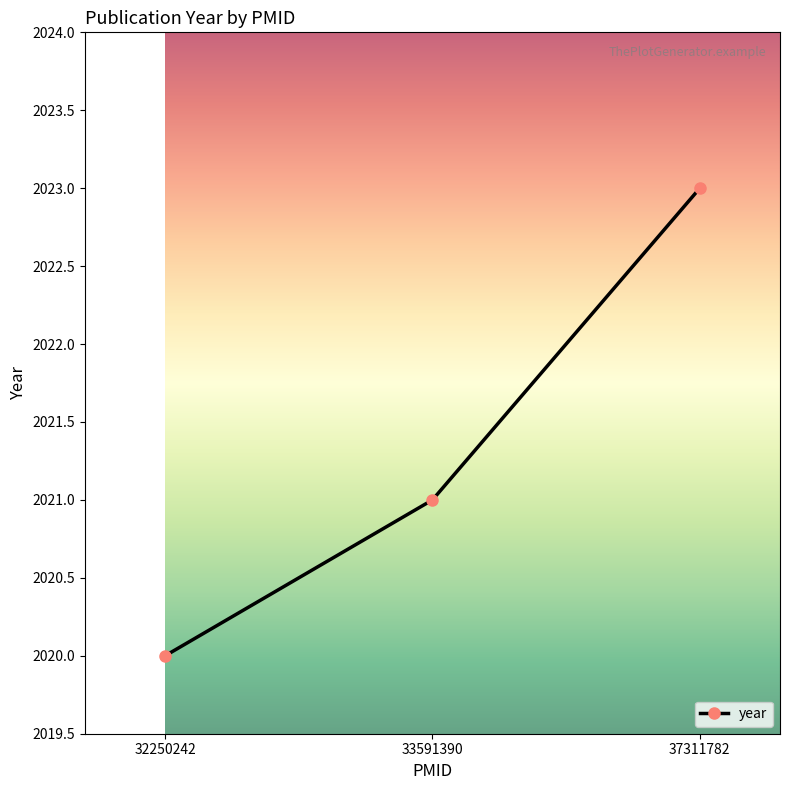

Does the chart have visible grid lines?

No